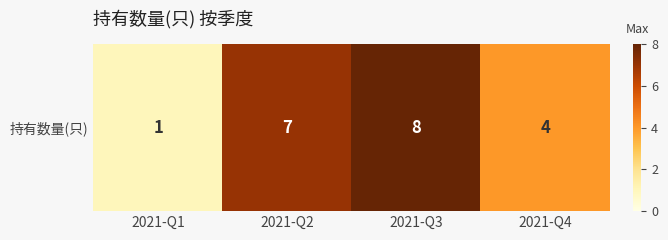

Where does the data first go above 7?

2021-Q3